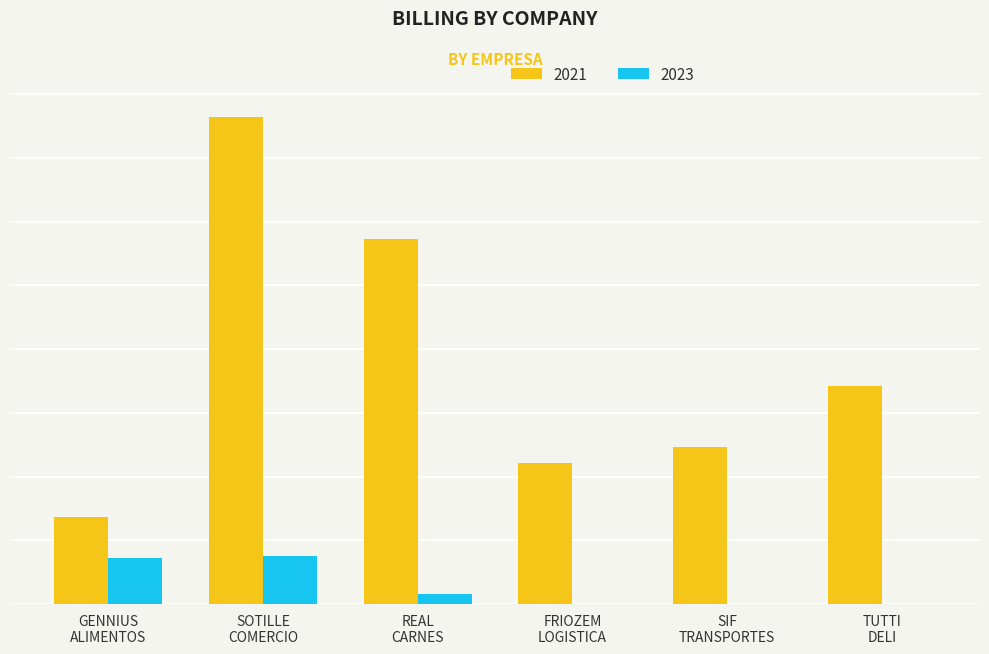

At which category is the sum across all series the highest?

SOTILLE
COMERCIO